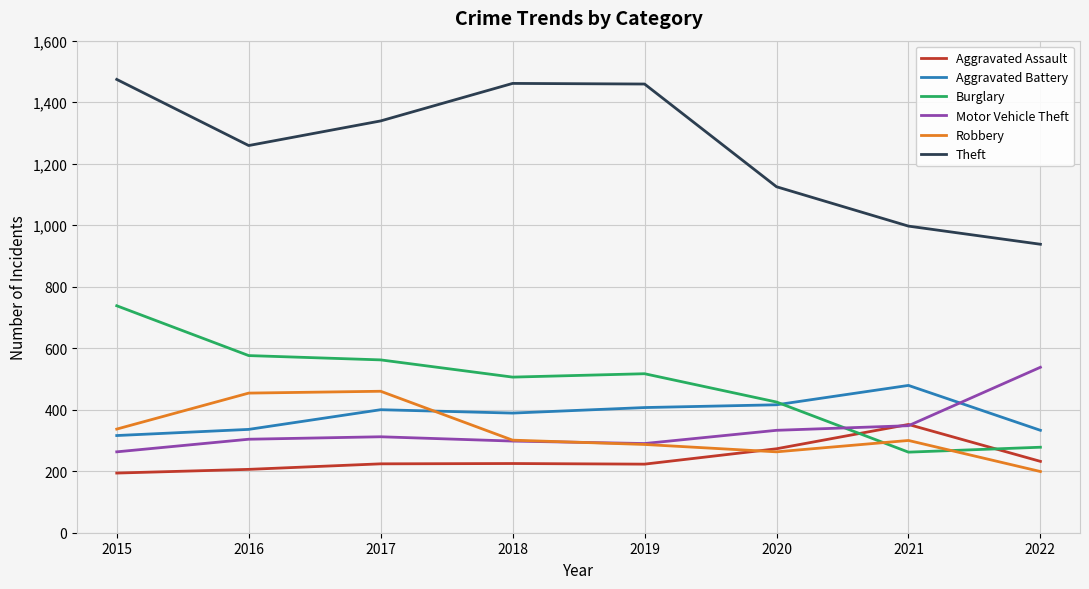

What is the difference between the Robbery values at 2019 and 2018?

14